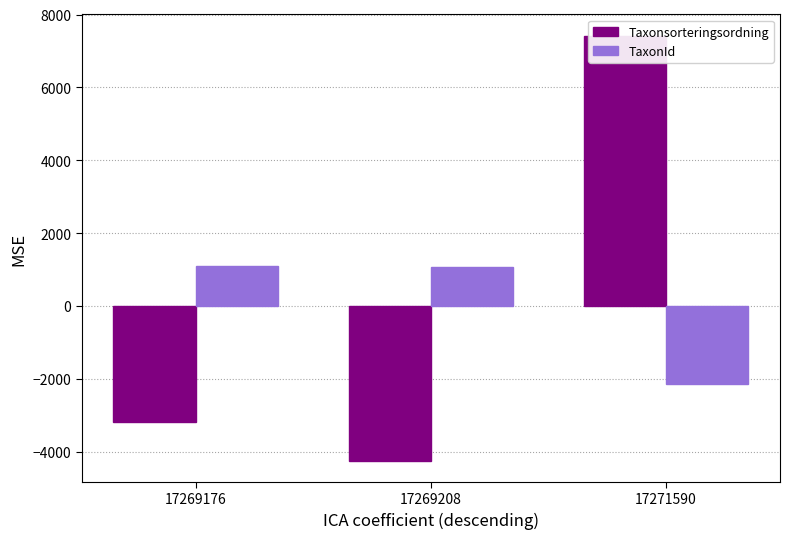

What is the difference between the maximum and minimum values in the TaxonId series?

3243.0